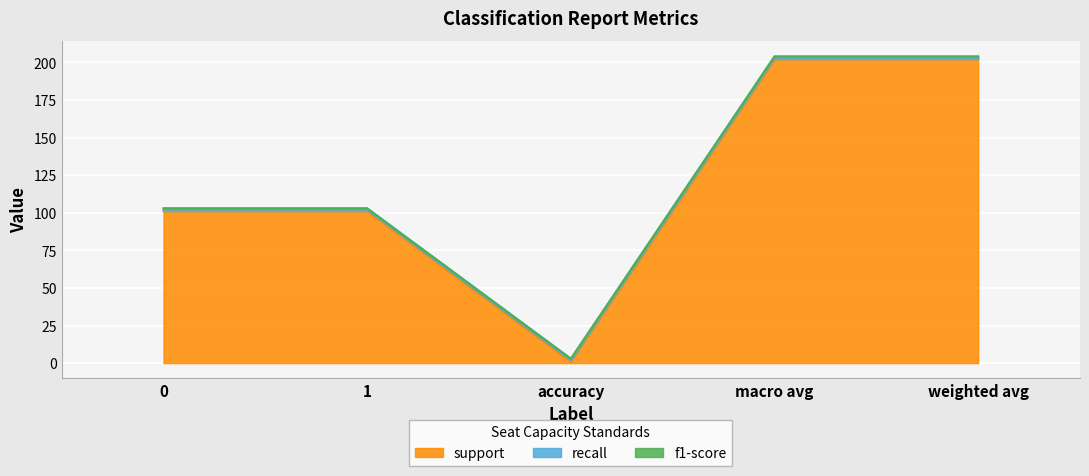

What is the value of the f1-score point at the 3rd from the left?

1